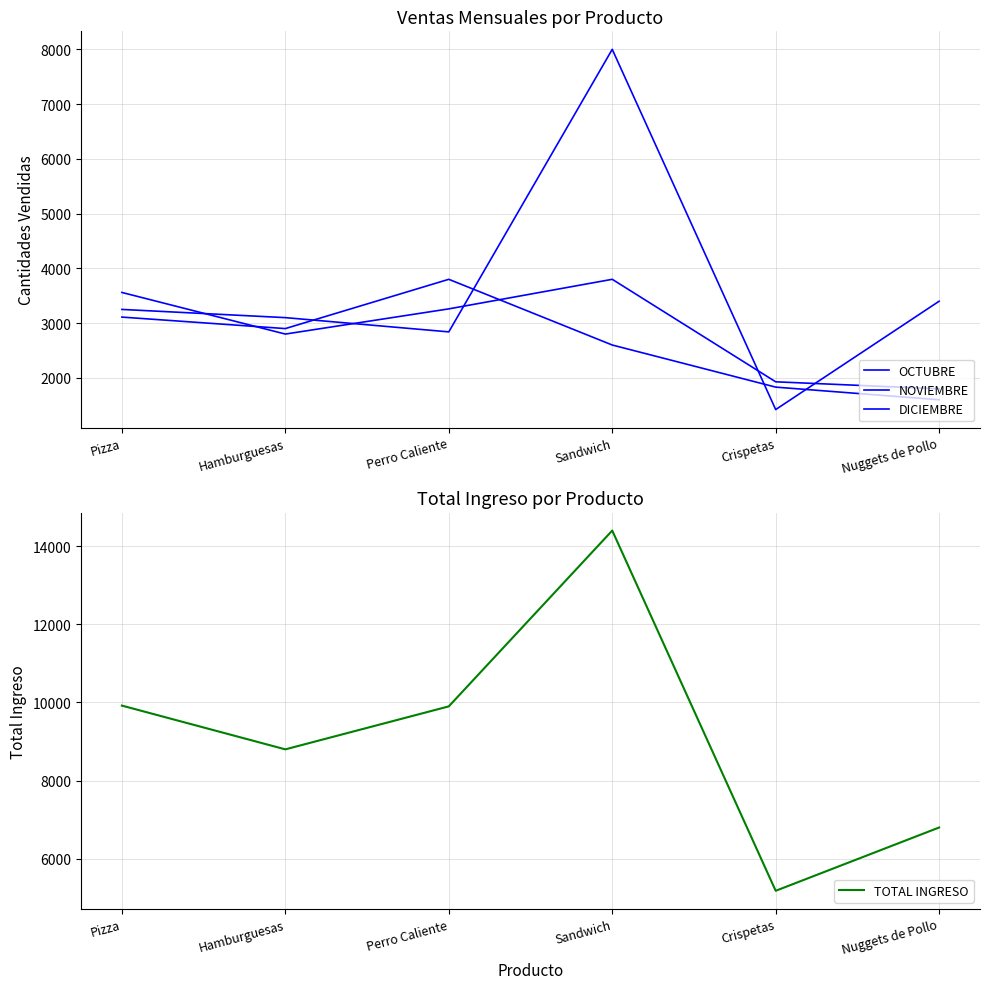

What value does the NOVIEMBRE series have at Sandwich?

3800